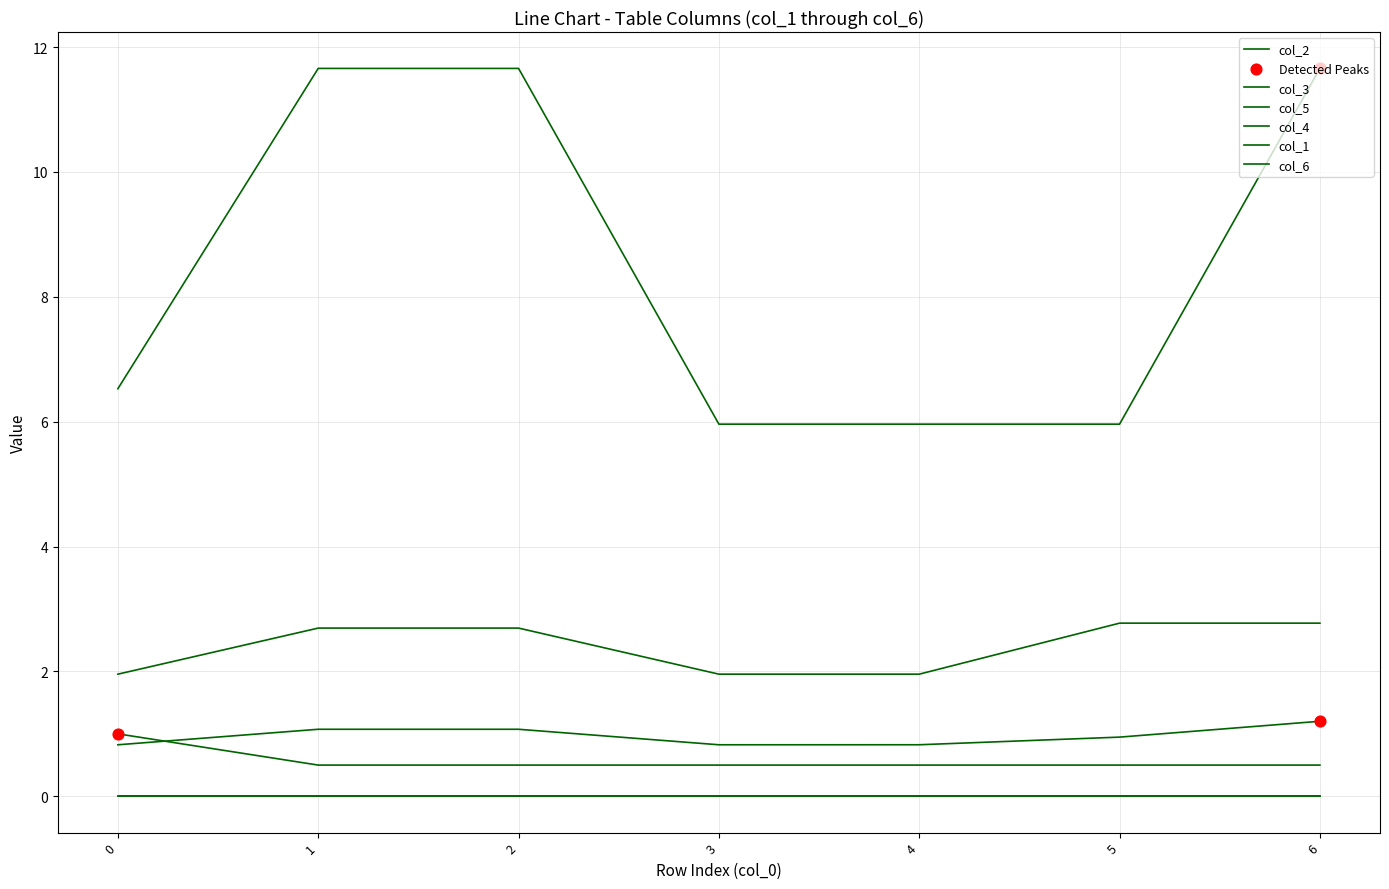

Is this an area chart (filled region under the line)?

No